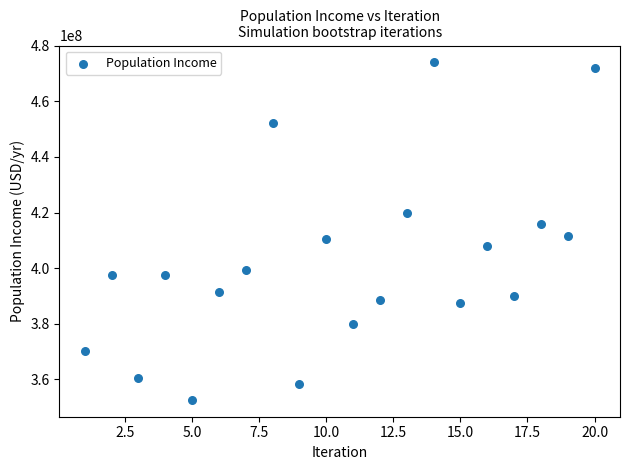

What is the range of X values (max minus min)?

19.0